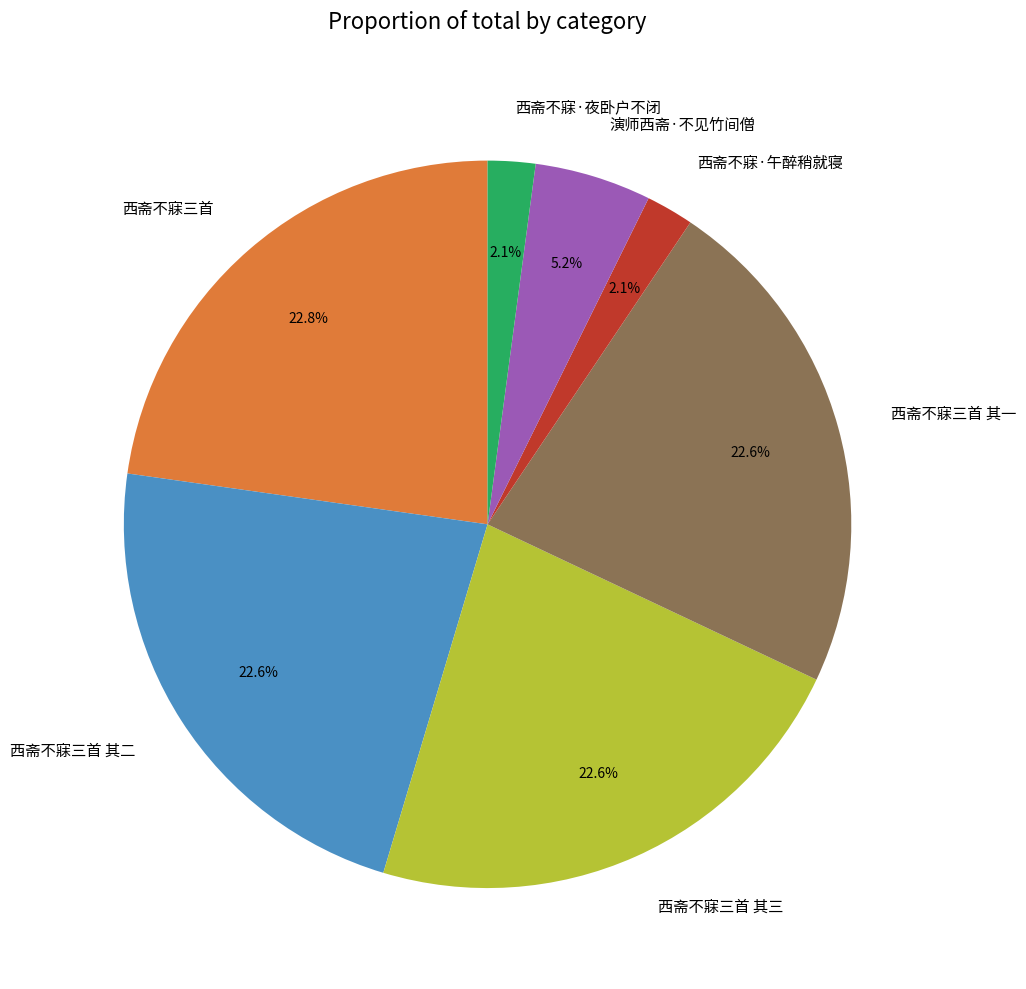

What percentage is the 西斋不寐三首 slice, to the nearest percent?

23%